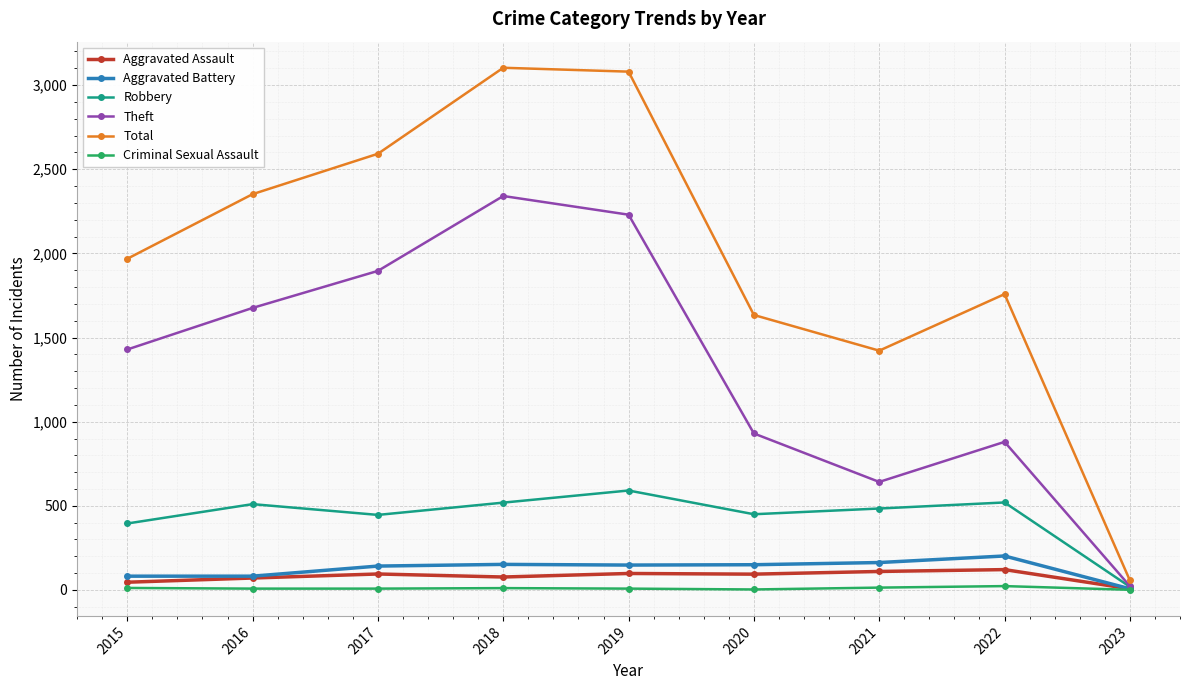

What is the greatest value displayed?

3103